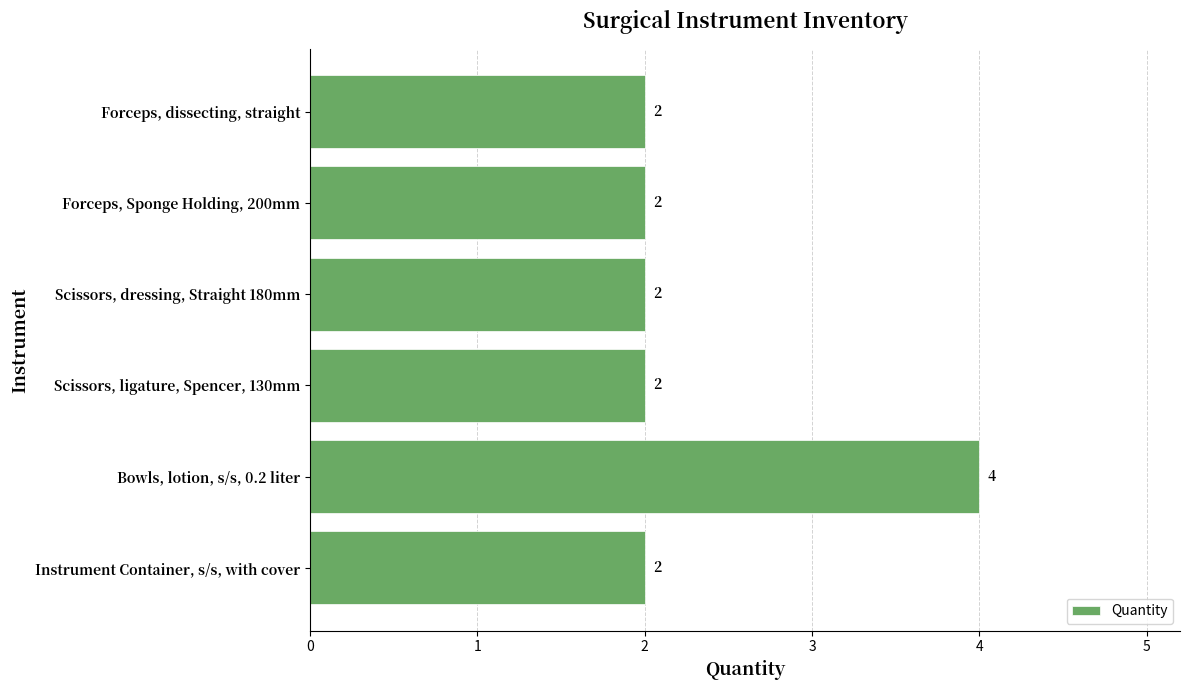

Is it true that the value at Instrument Container, s/s, with cover is 1?

False